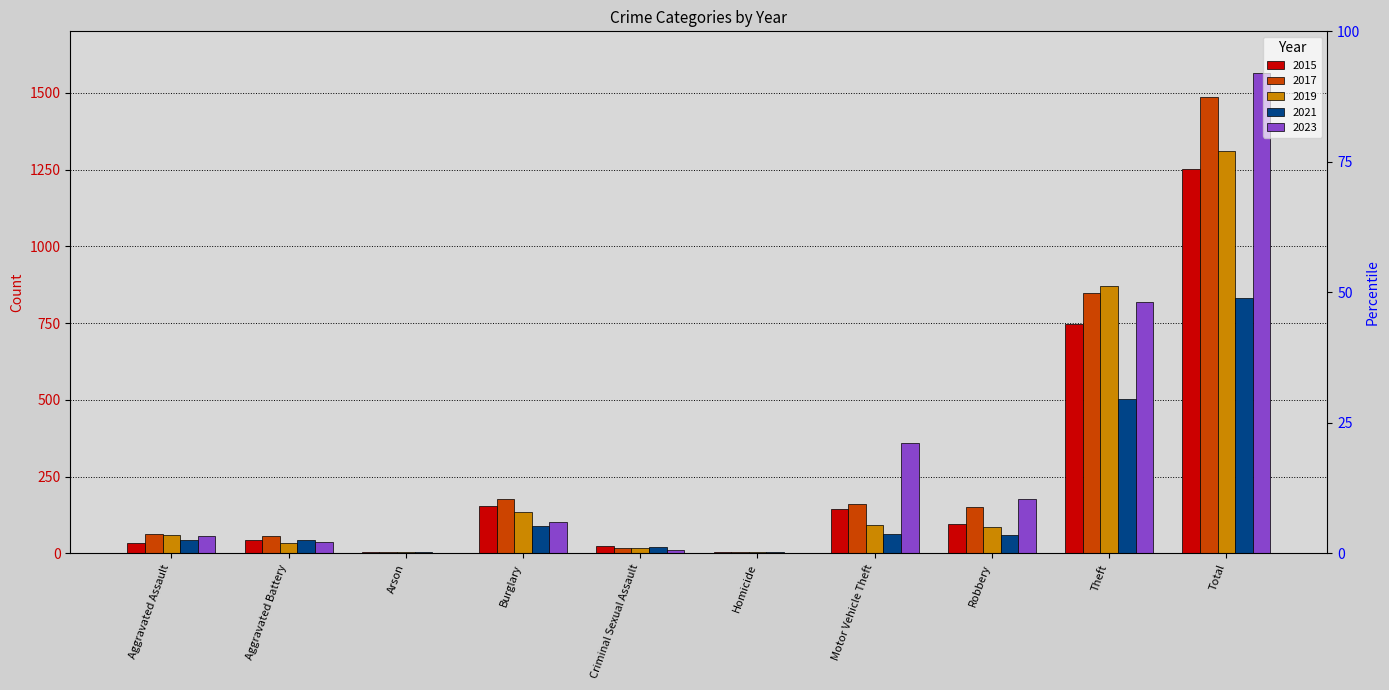

Which series has the widest spread of values?

2023